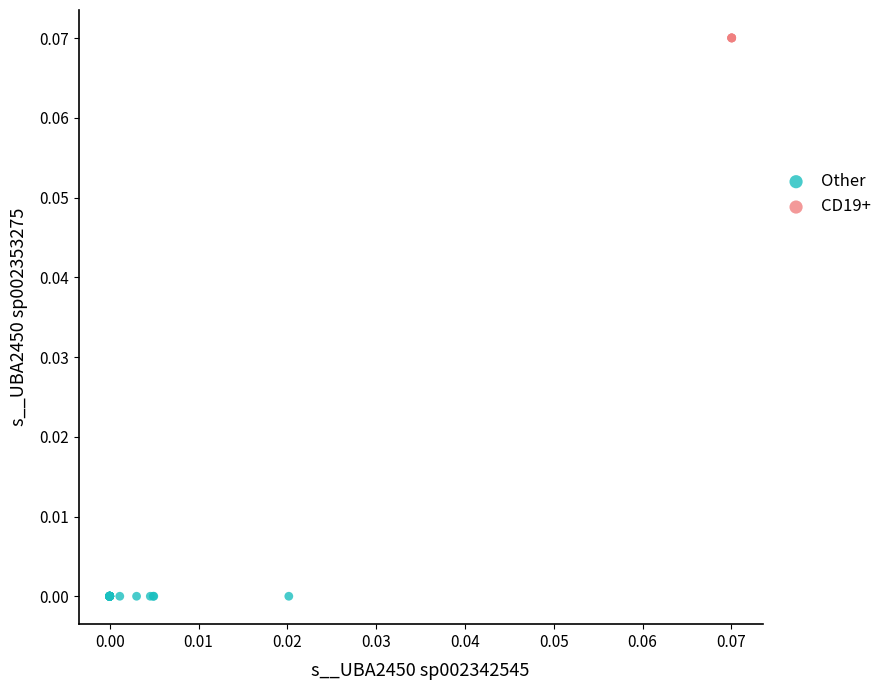

Which series reaches the minimum Y coordinate?

Other